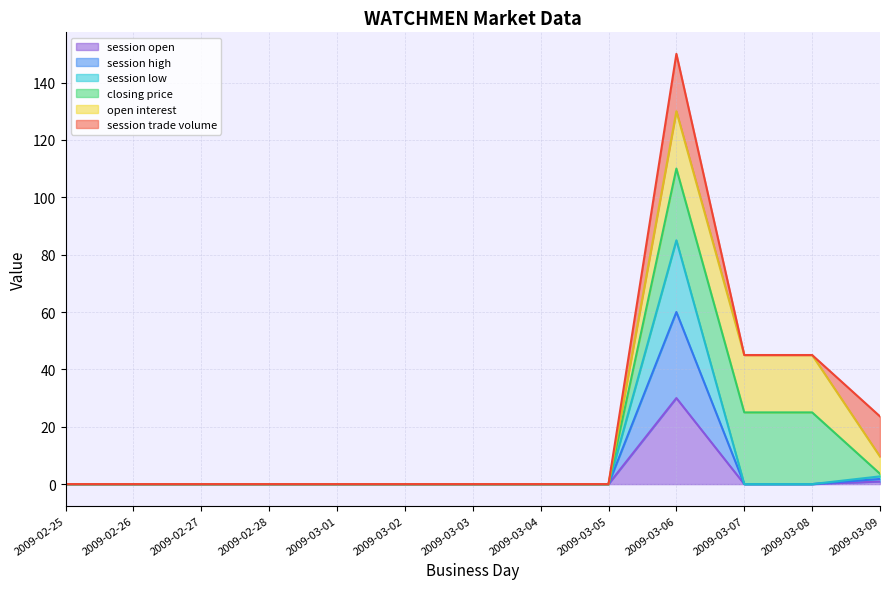

List the labels in order of session low value, largest first.

2009-03-06, 2009-03-09, 2009-02-25, 2009-02-26, 2009-02-27, 2009-02-28, 2009-03-01, 2009-03-02, 2009-03-03, 2009-03-04, 2009-03-05, 2009-03-07, 2009-03-08